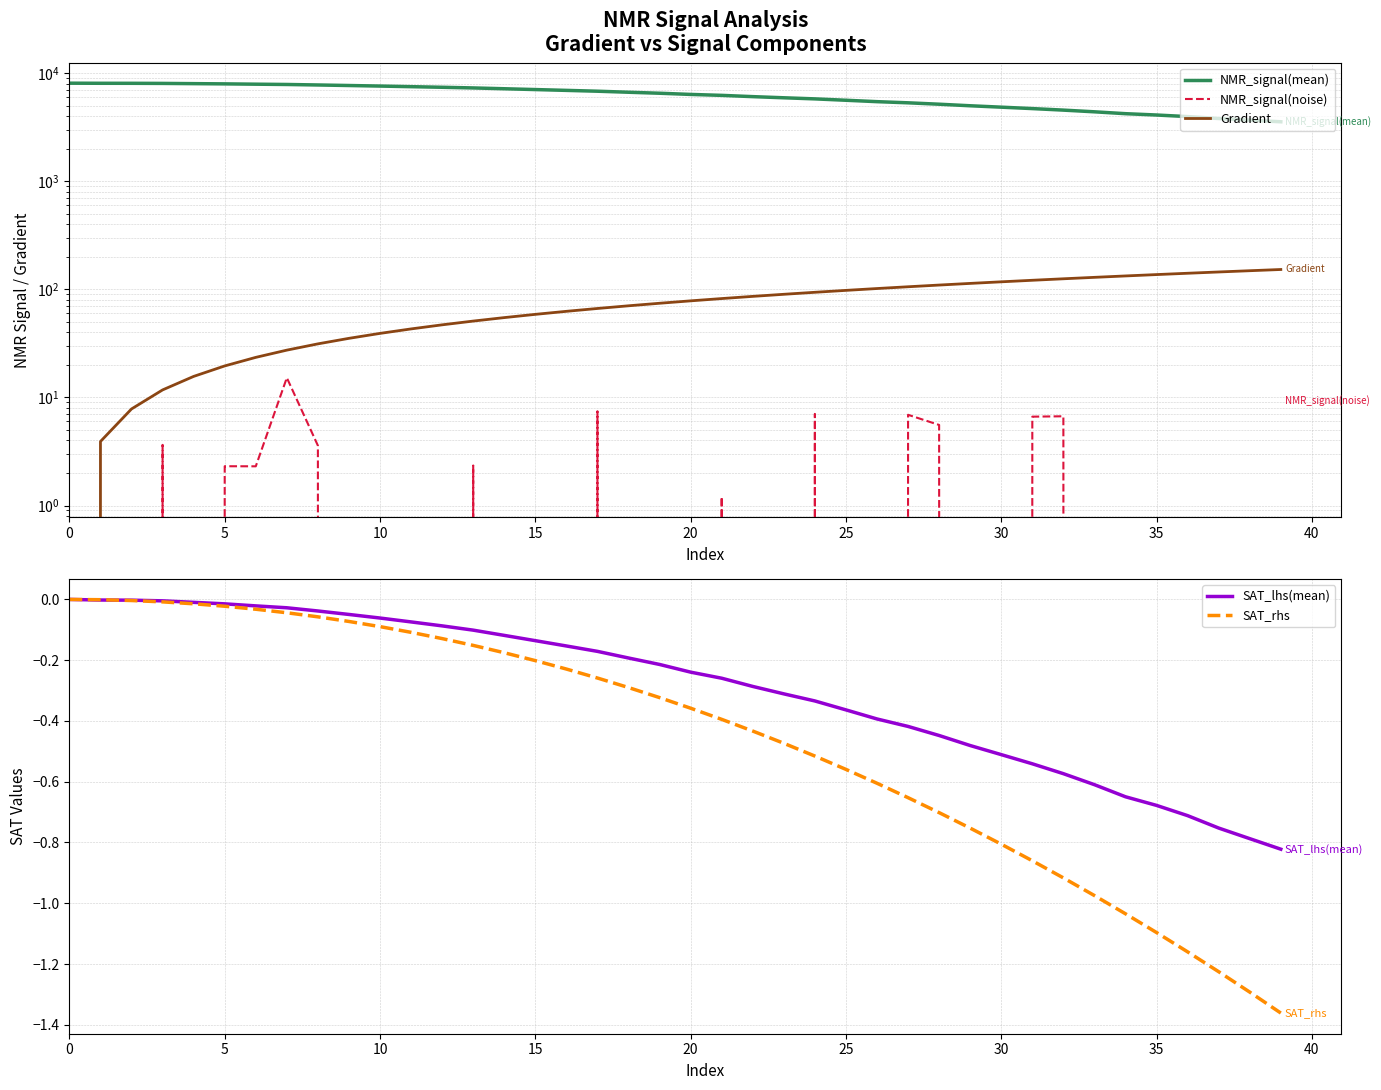

How many series are shown in this chart?

5